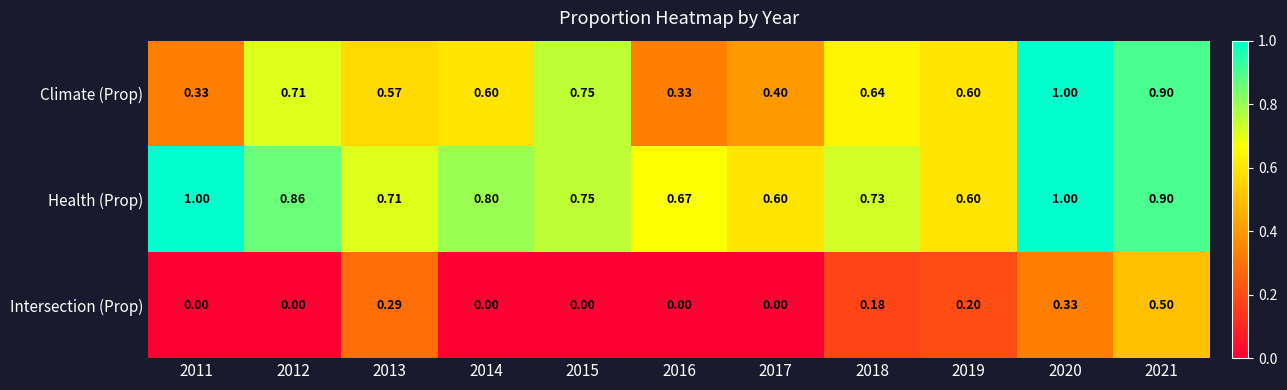

At how many categories does at least one series exceed 0?

11